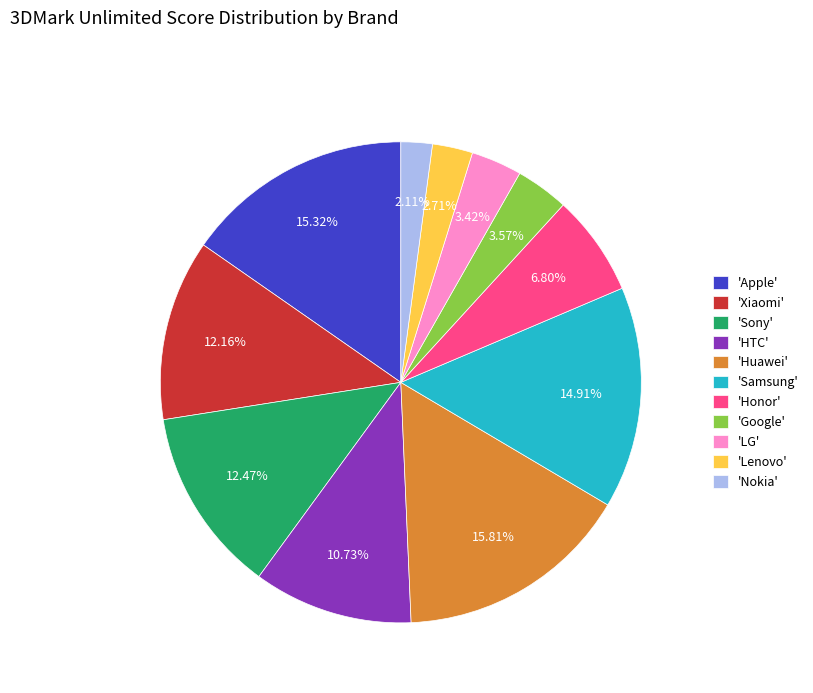

Which category has the smallest portion of the pie?

'Nokia'